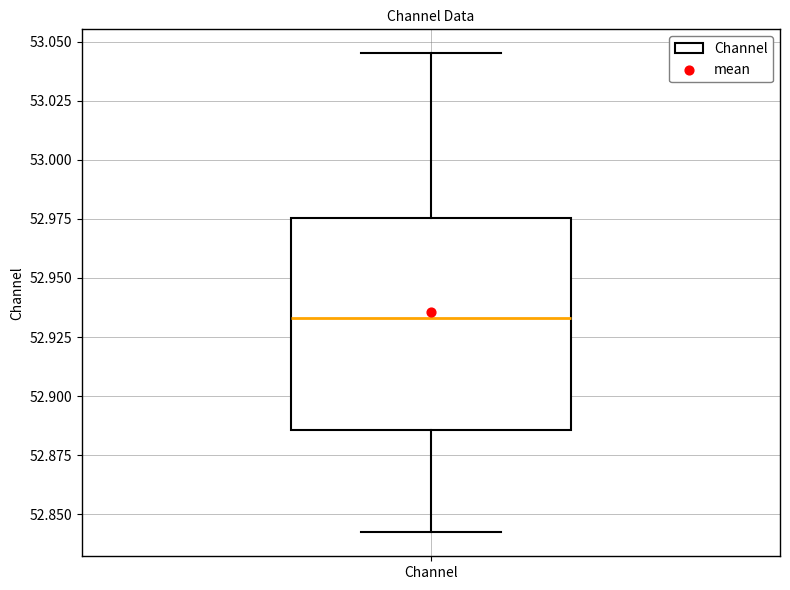

Read this box plot against the y-axis: the position of the median line, the range covered by the box, and the ends of both whiskers. The values are not printed on the chart, so give them approximately, as read against the axis.

median 52.935, box 52.885 to 52.975, whiskers 52.840 to 53.045